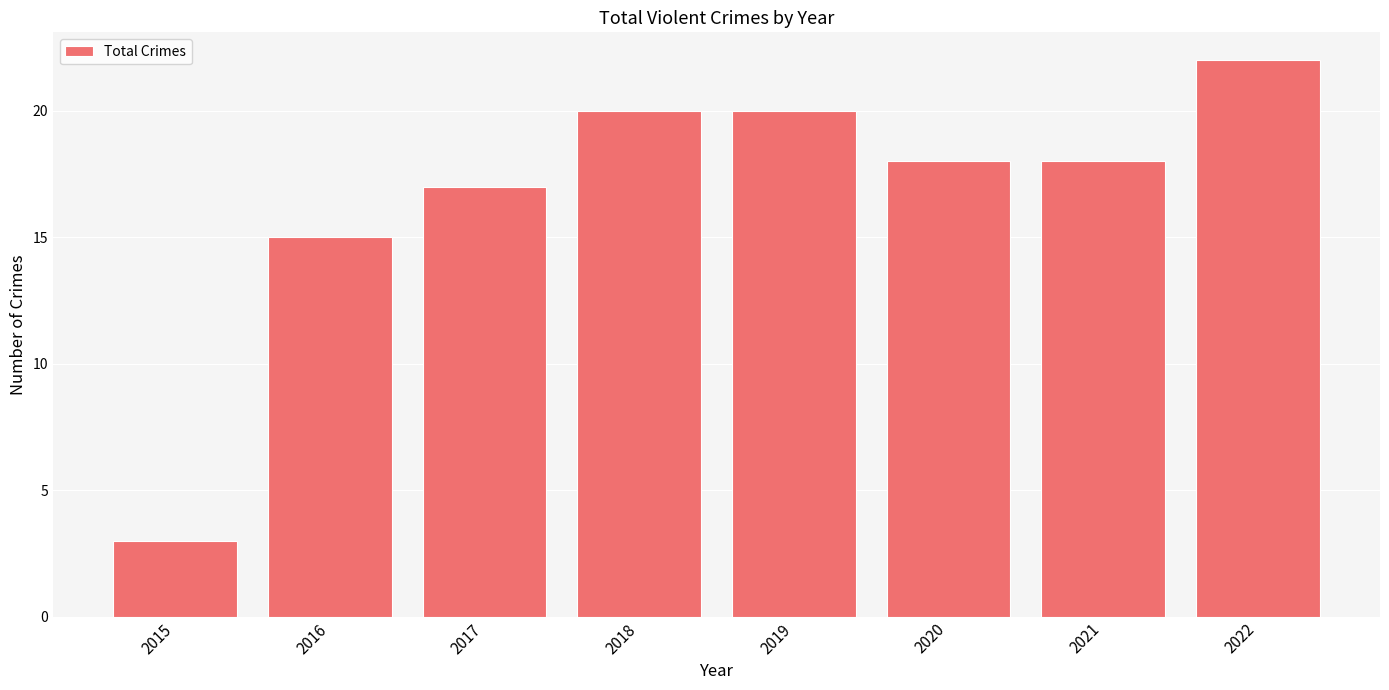

Reading left to right, extract all data points from this chart.

3	15	17	20	20	18	18	22